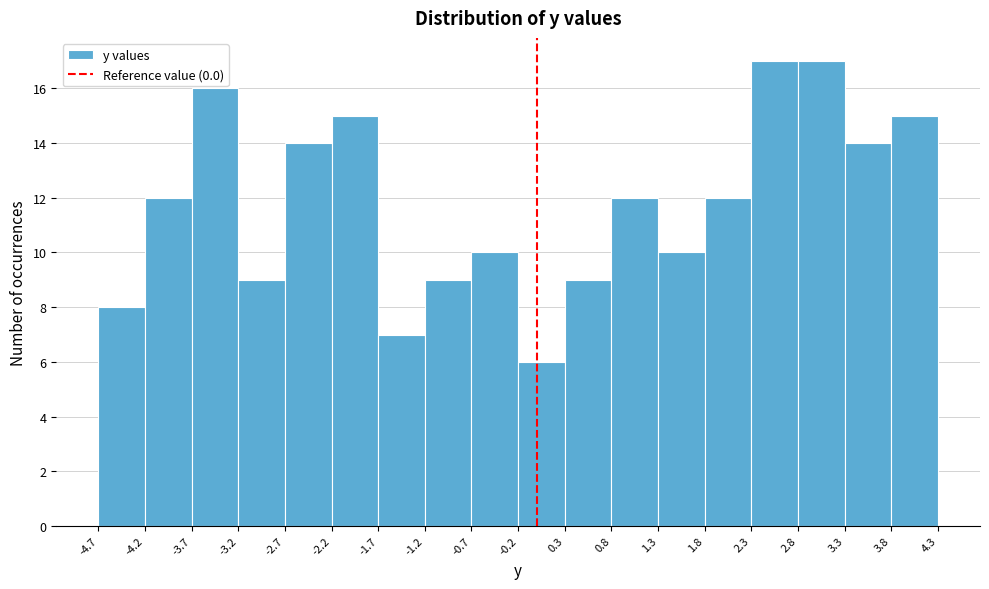

What is the height of the bar covering -0.2 to 0.3 on the x-axis? The values are not printed on the chart, so give them approximately, as read against the axis.

6